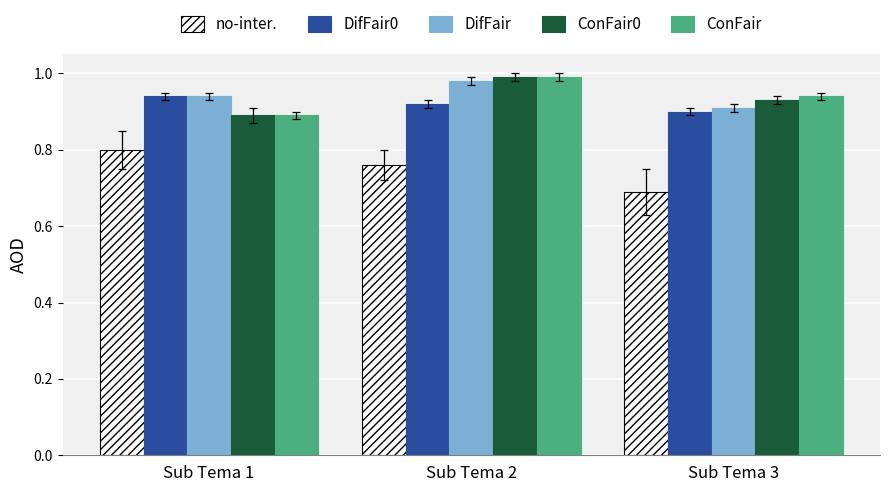

True or false: no-inter. has a value of 0.8 at Sub Tema 2.

True